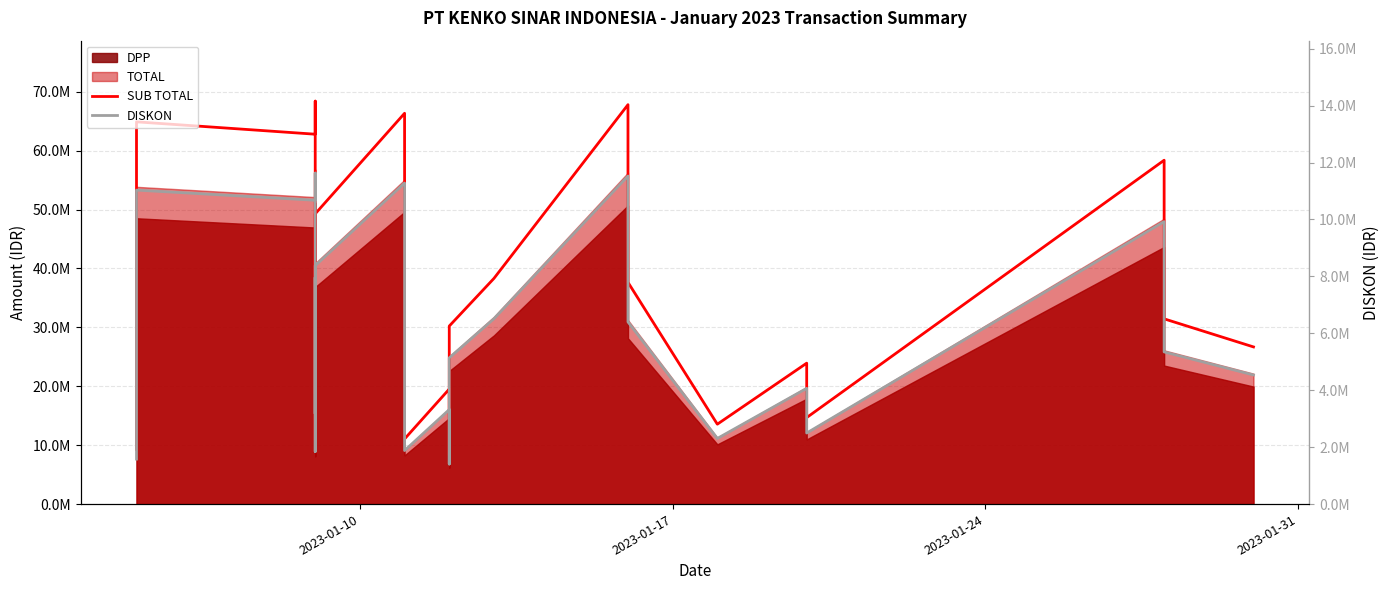

What is the value of the DISKON point at the 19th from the left?

6513312